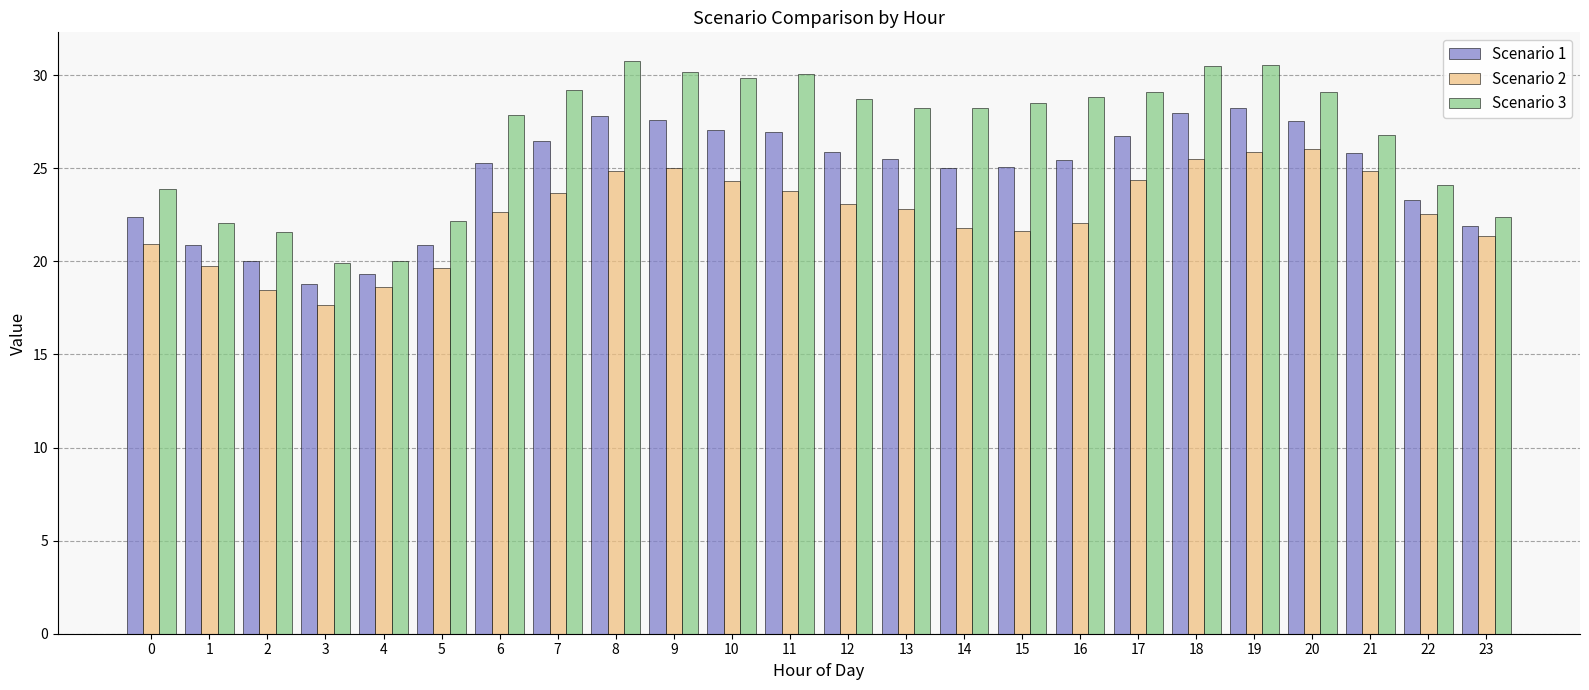

True or false: Scenario 3 has a value of 29.1 at 17.

True